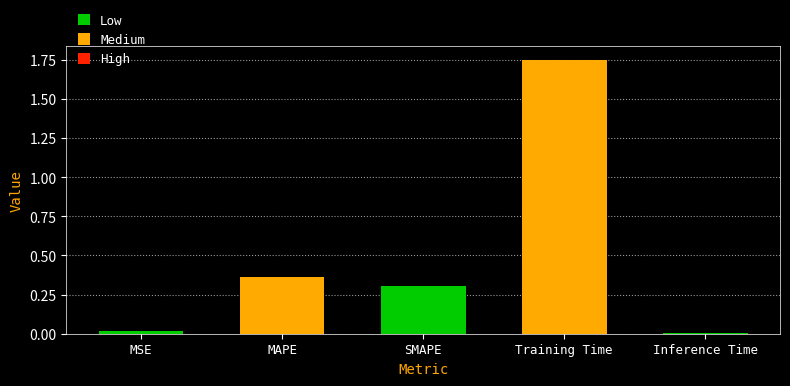

Which label corresponds to the largest value in the chart?

Training Time